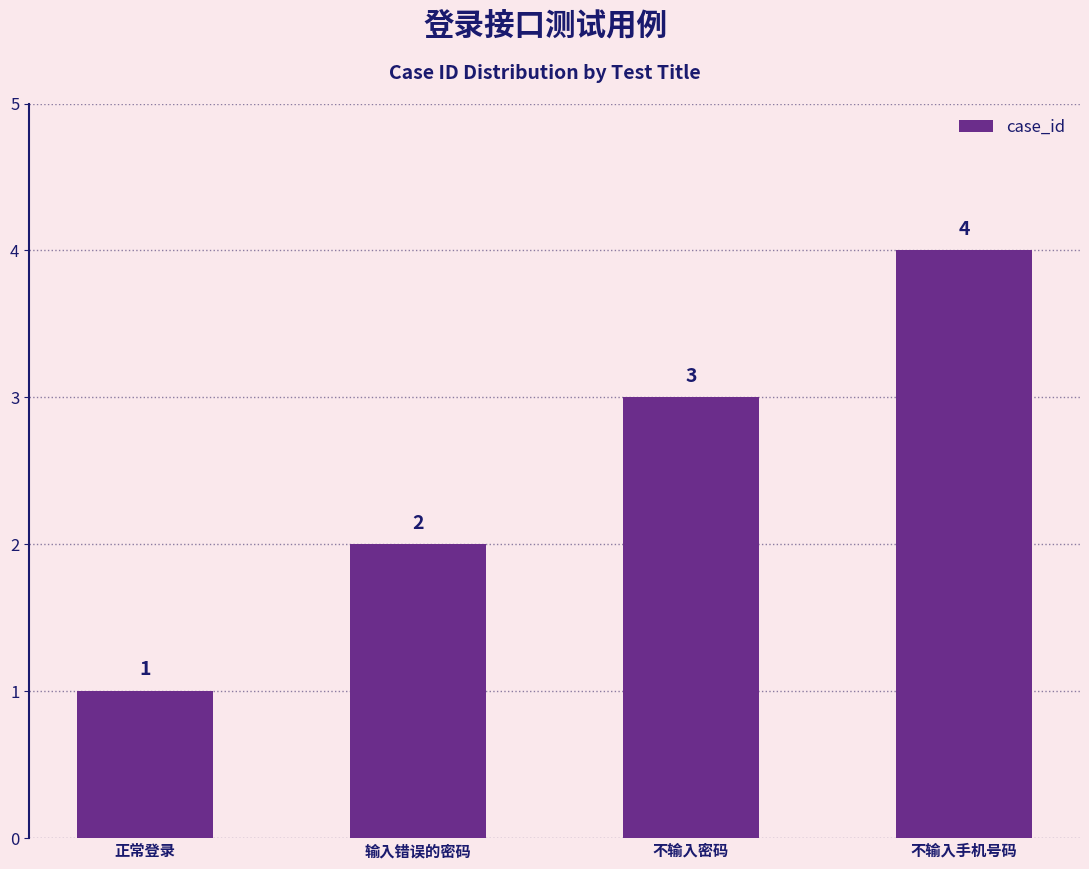

What is the sum of all values?

10